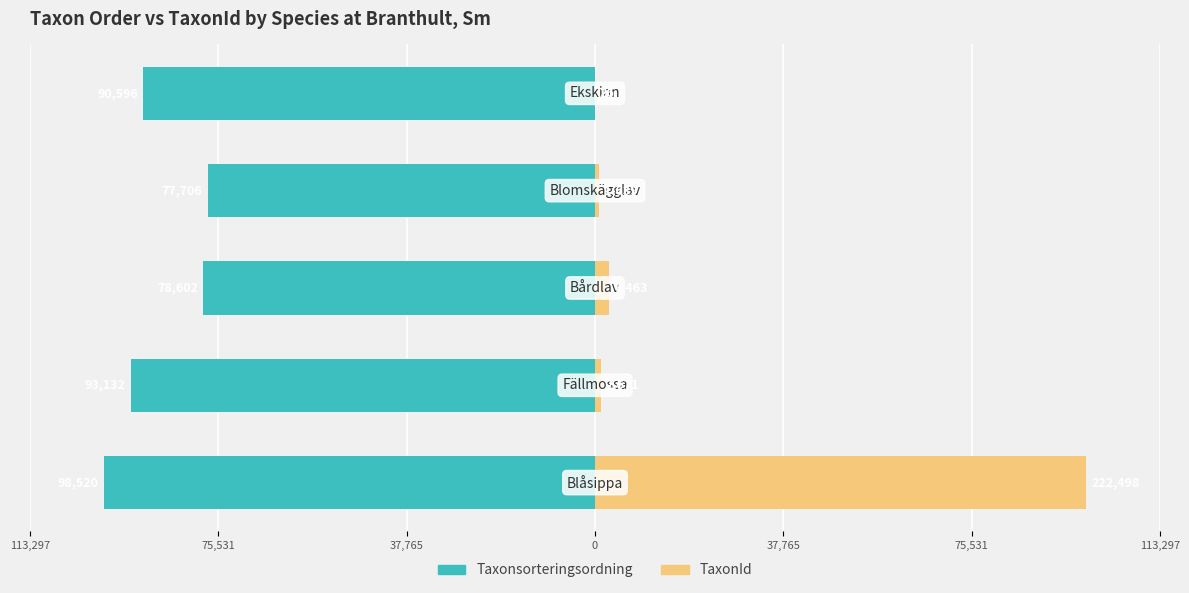

Are the bars horizontal?

Yes